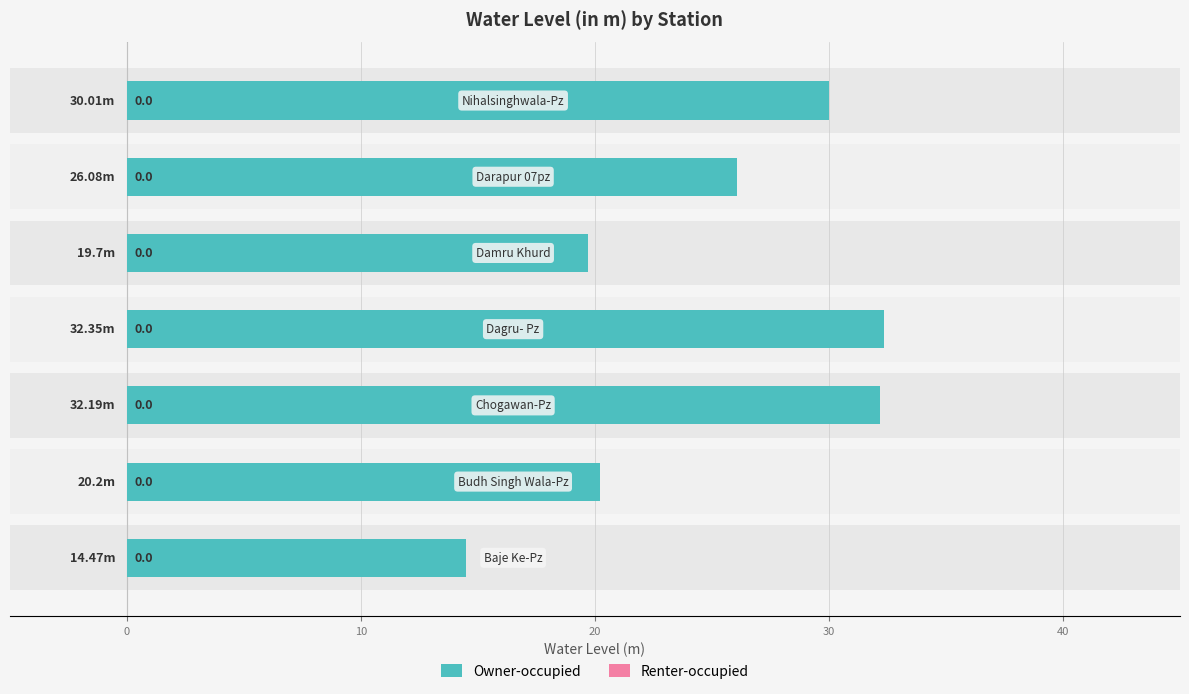

List the series in order of their overall mean, lowest first.

Renter-occupied, Owner-occupied